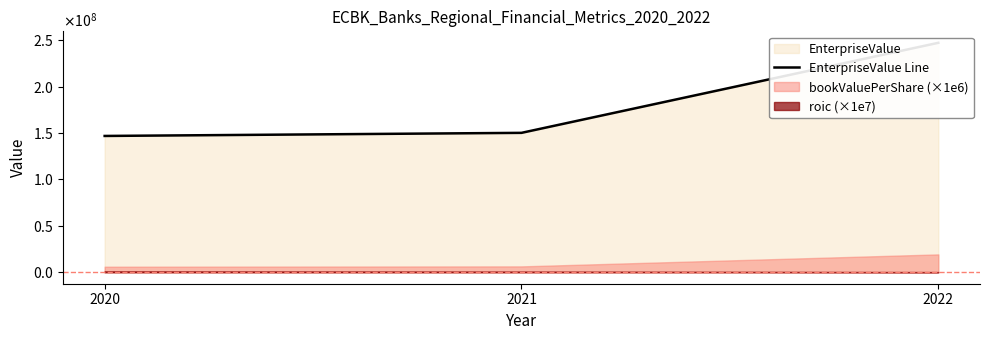

How many lines are shown in the chart?

1